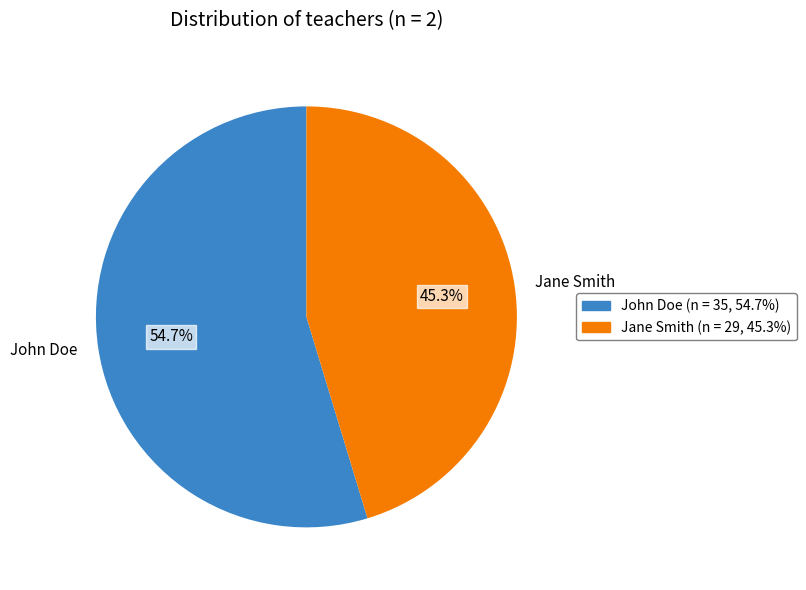

What is the ratio of the value at John Doe to the value at Jane Smith?

1.2